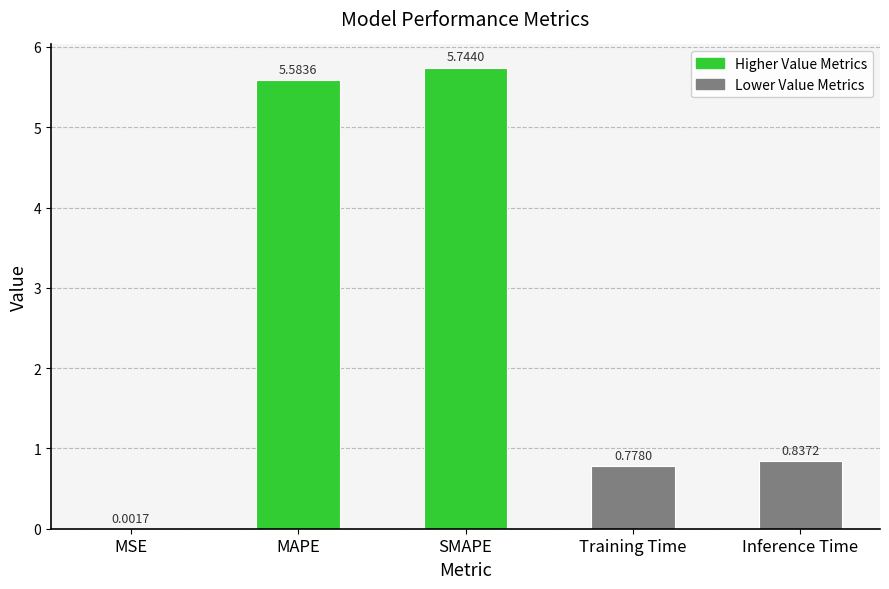

What is the average value?

2.6